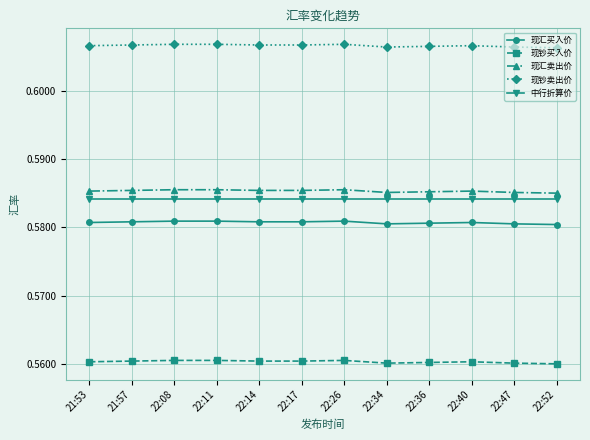

Is the value of 现钞卖出价 at 22:17 greater than the value of 现钞买入价 at 22:34?

Yes